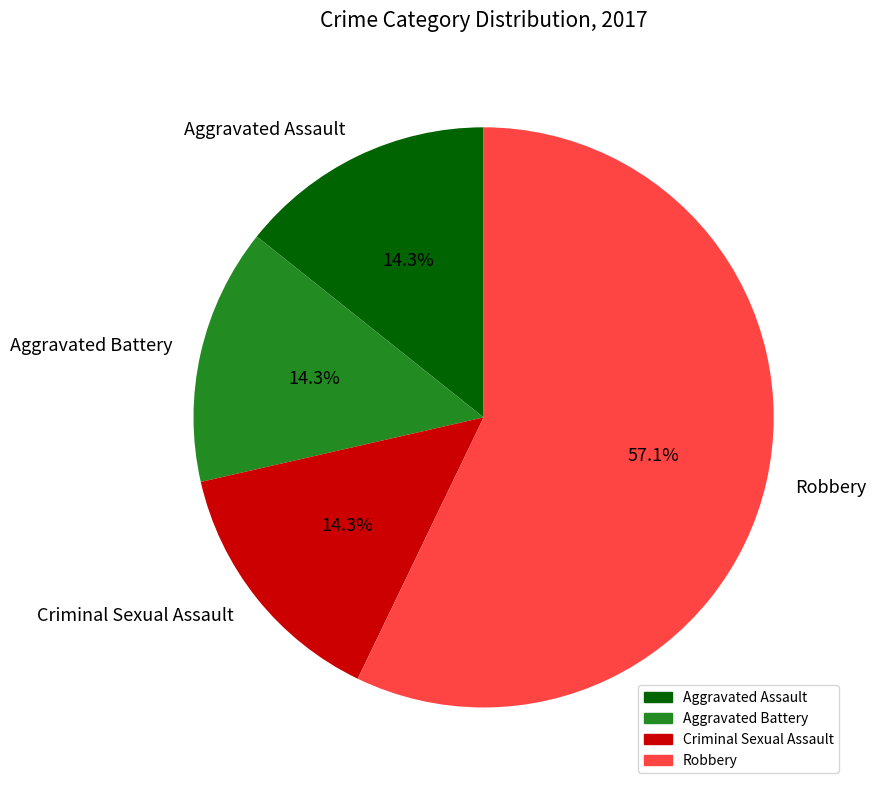

True or false: Aggravated Battery accounts for 27% of the total.

False